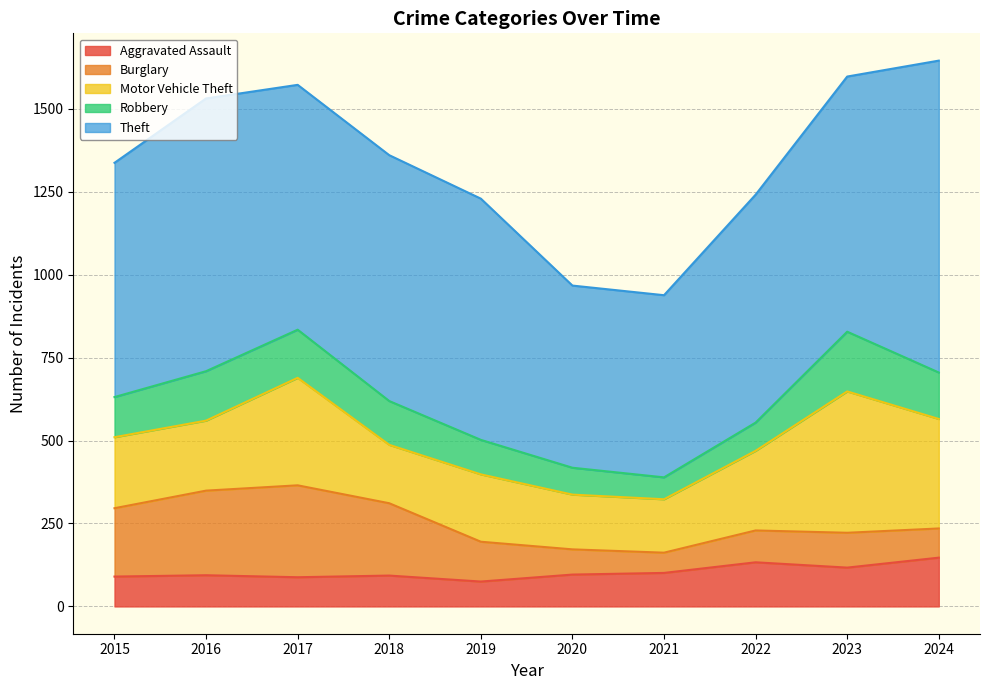

Is it true that Robbery equals 58 at 2017?

False